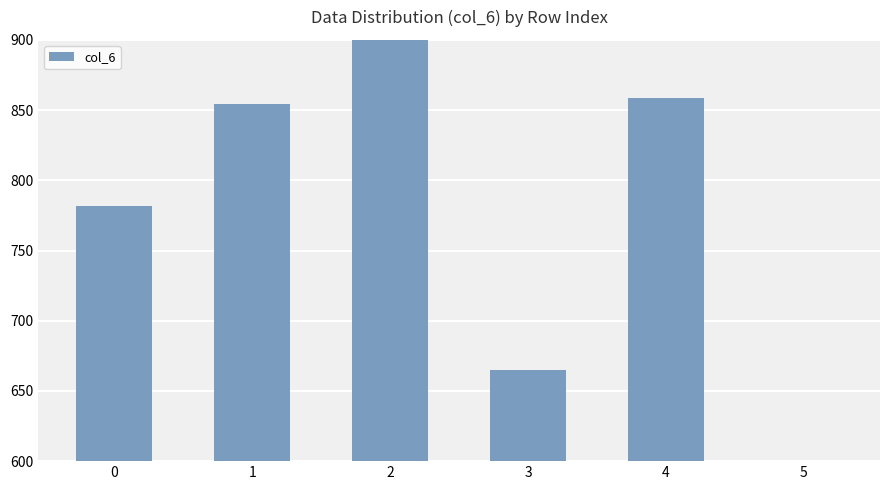

Read the value at 1.

854.6